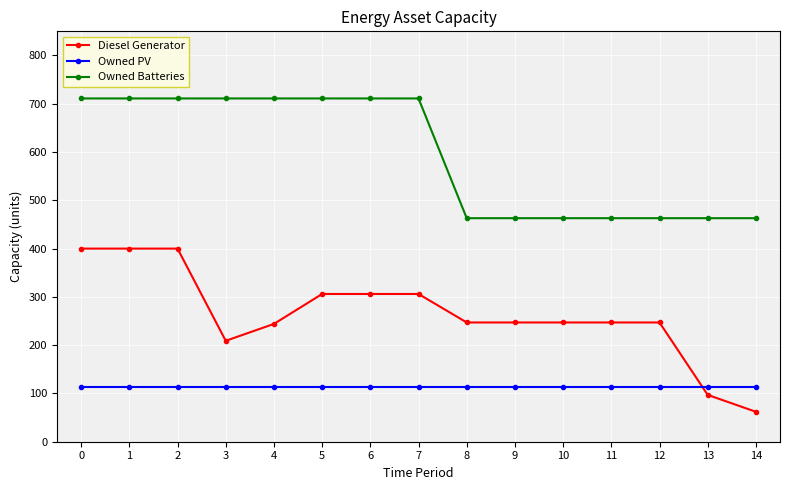

True or false: Owned Batteries and Diesel Generator intersect in this chart.

False